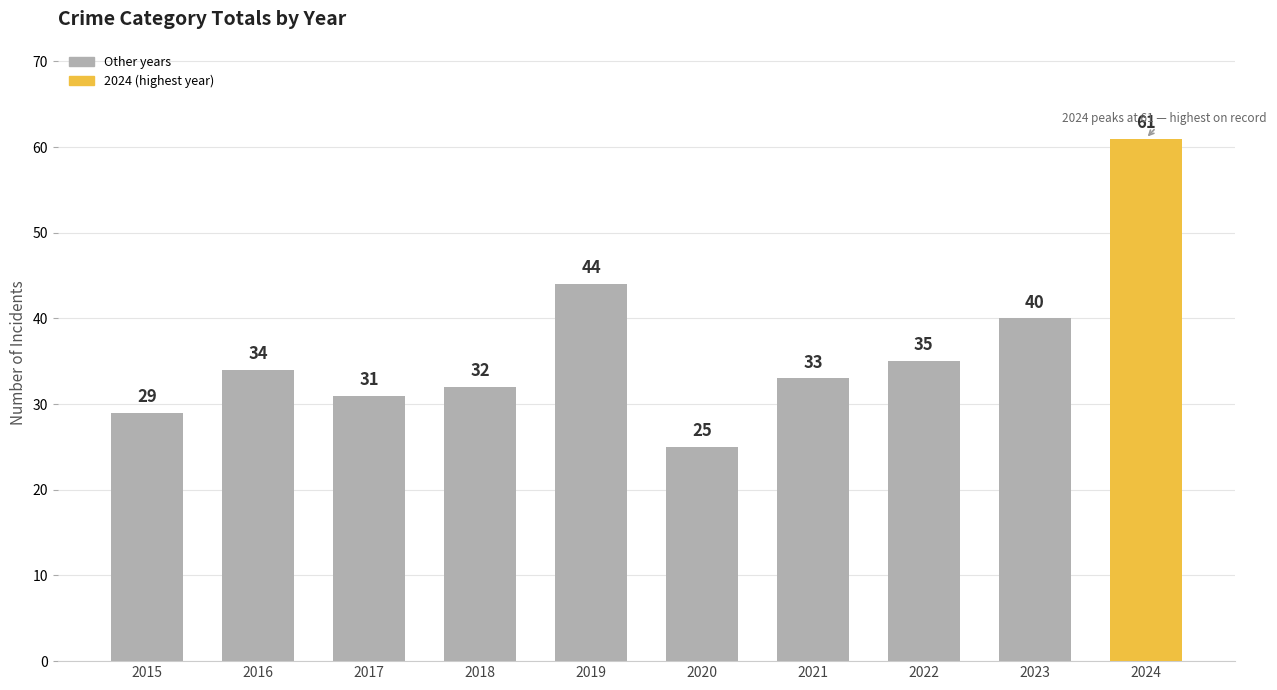

True or false: the data shows 40 at 2023.

True